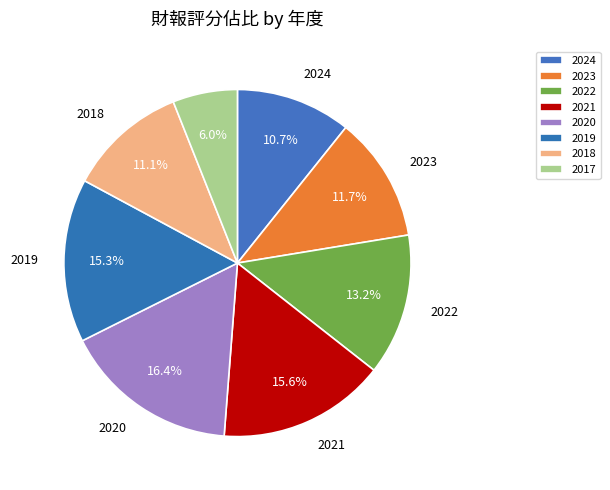

What percentage is the 2023 slice, to the nearest percent?

12%